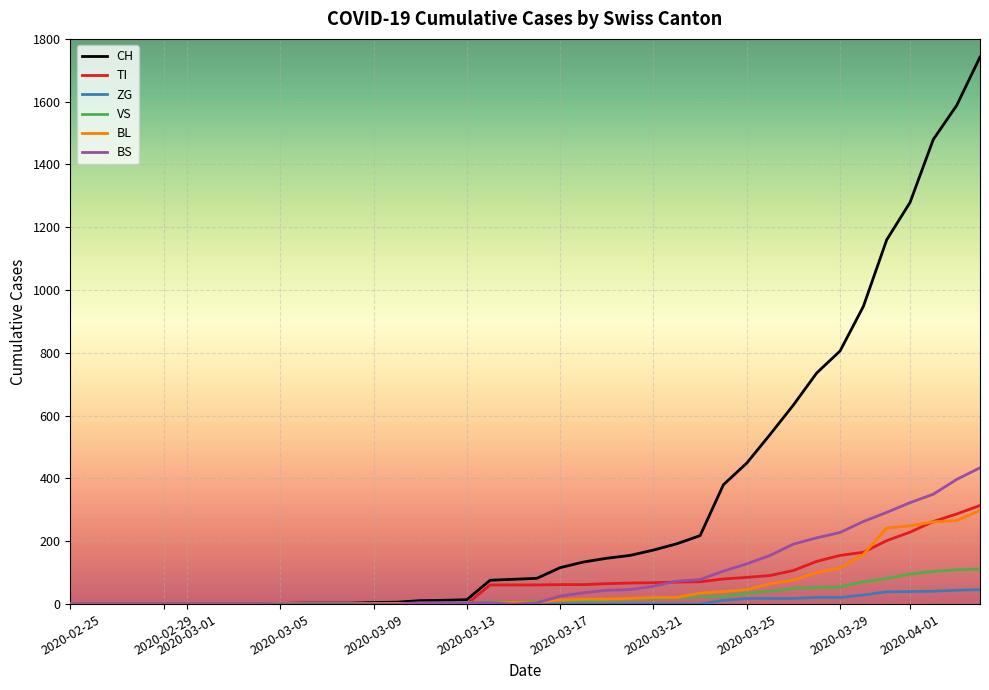

Which series has the largest range (max minus min)?

CH